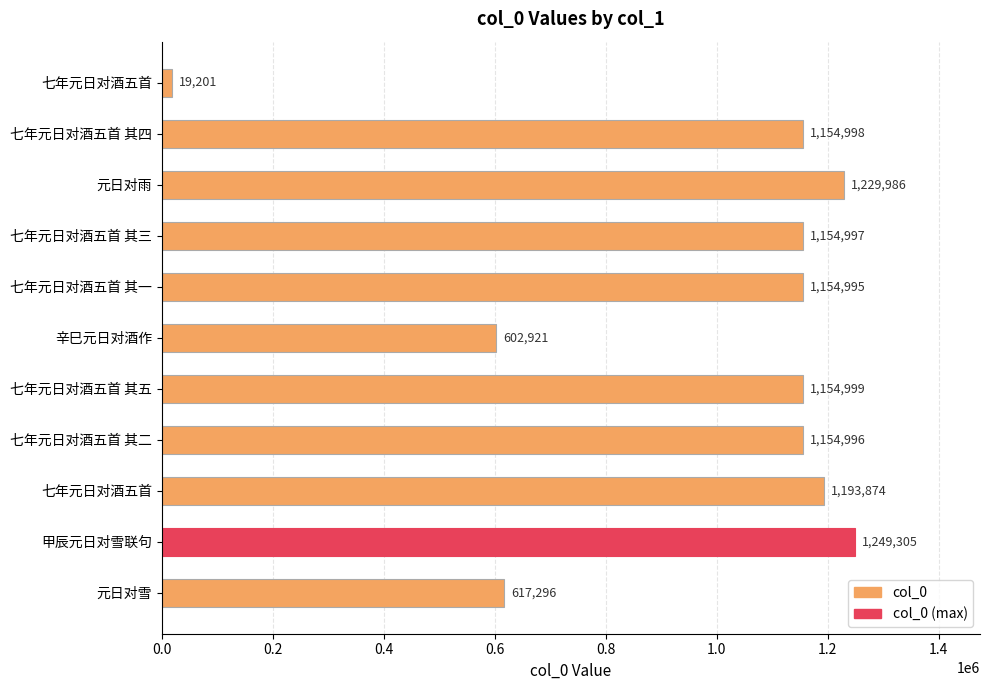

Does the chart contain any negative values?

No